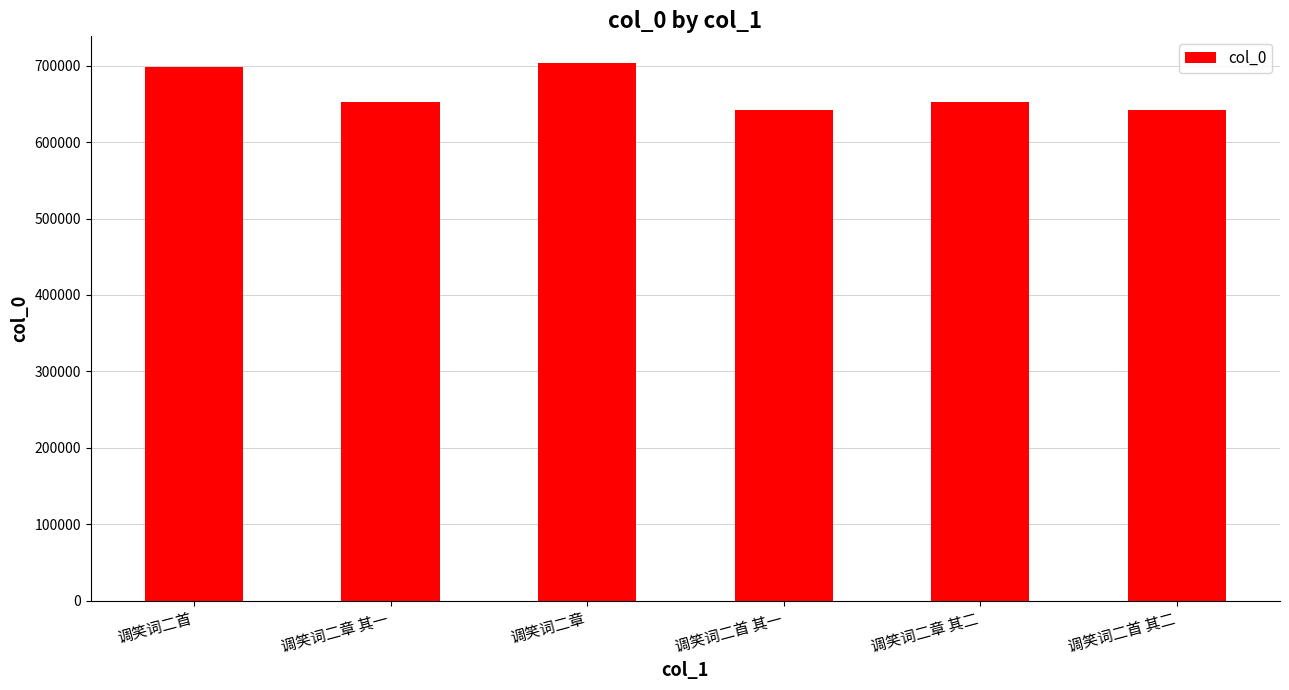

What is the minimum value shown in the chart?

642508